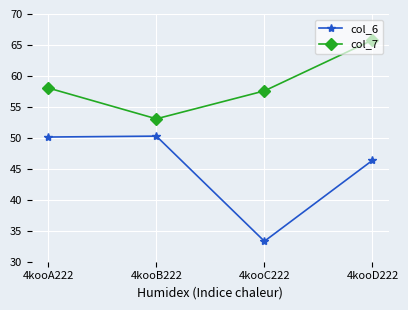

What is the sum of all col_7 values?

234.5